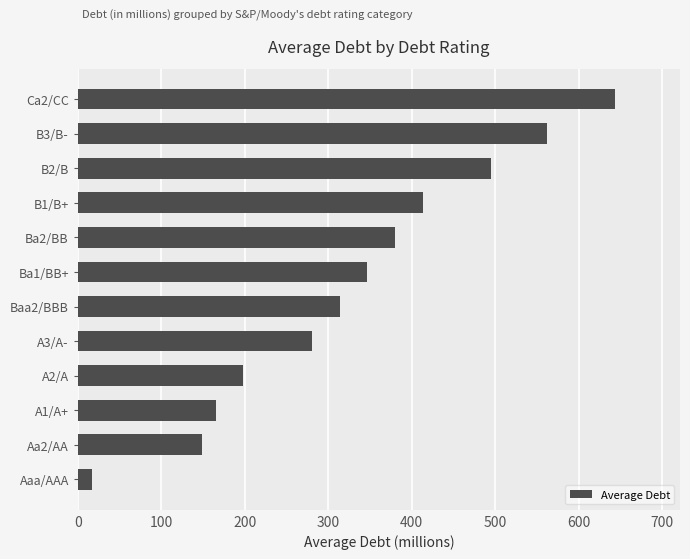

What is the sum of the values at A2/A and A3/A-?

478.9